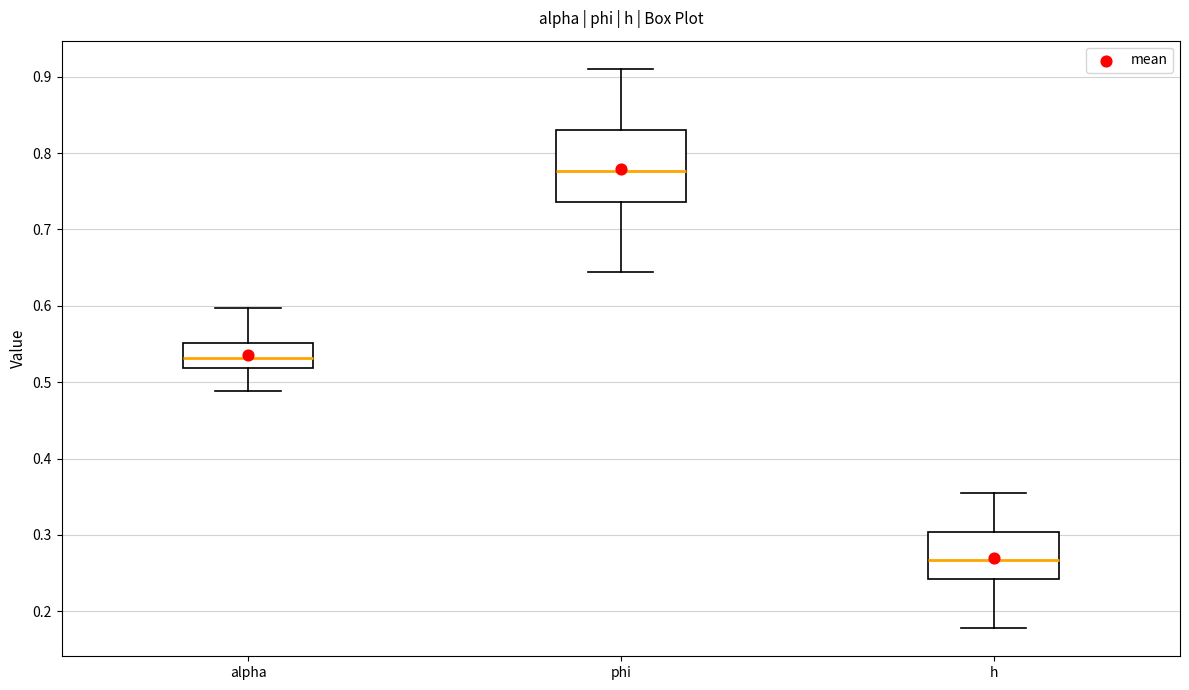

Which box has the lowest median line?

h